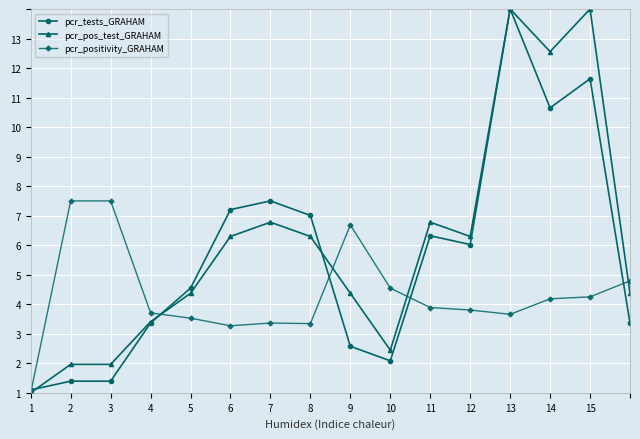

Rank the series by their maximum value, from lowest to highest.

pcr_positivity_GRAHAM, pcr_tests_GRAHAM, pcr_pos_test_GRAHAM